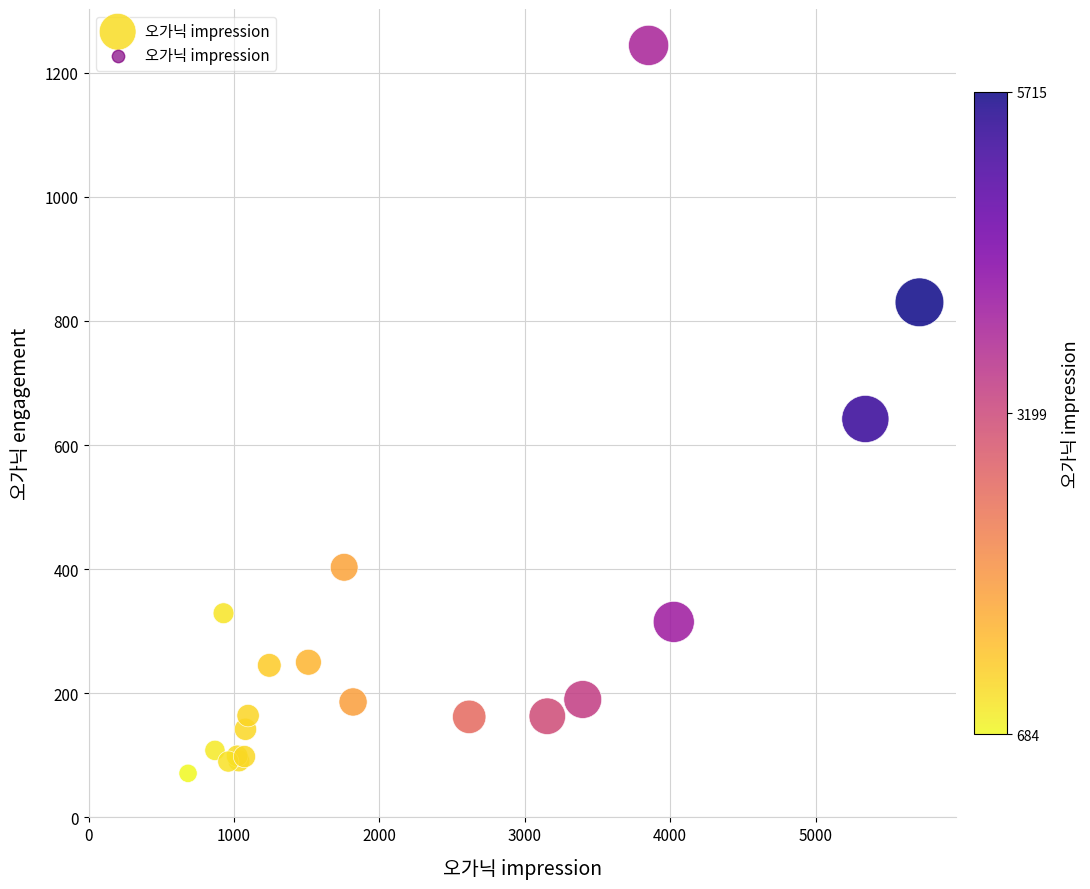

What Y value in the scatter plot is closest to 657?

642